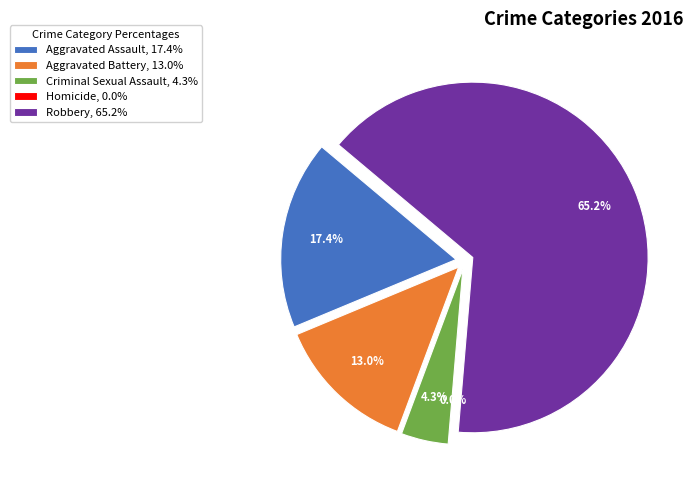

Is it true that Homicide is 0% of the pie?

True